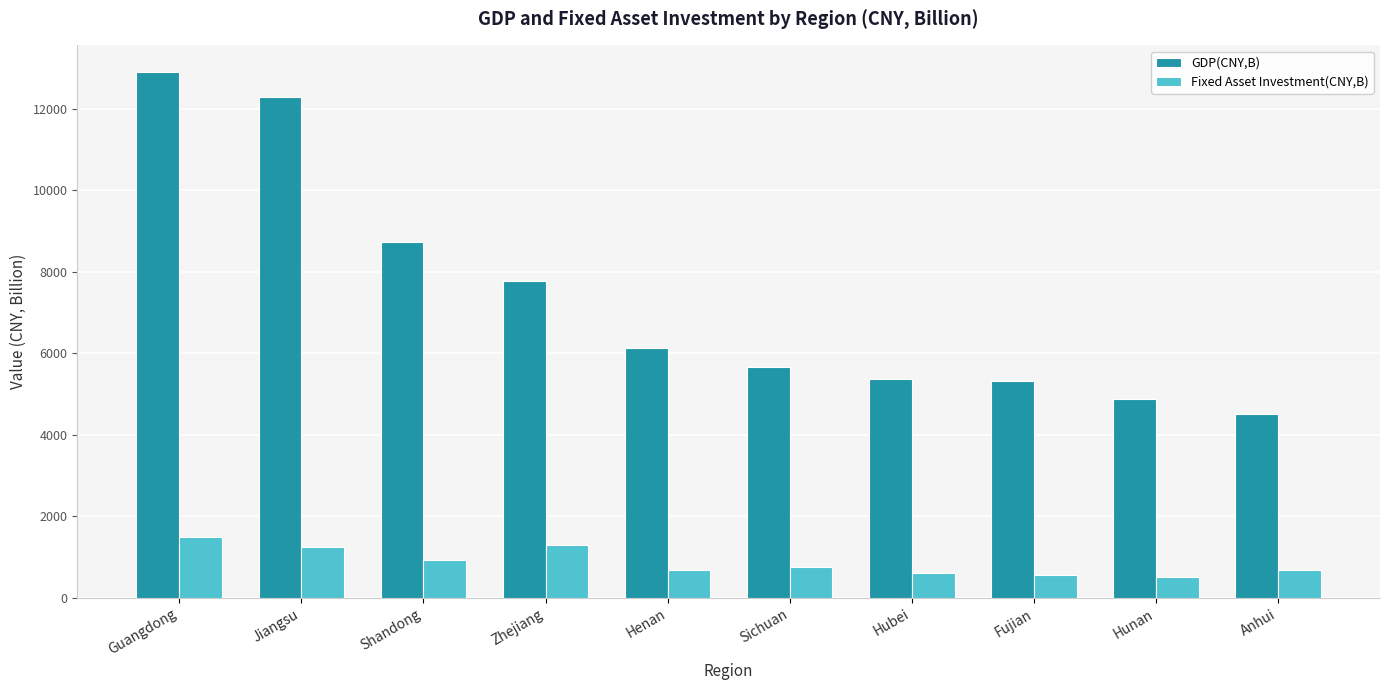

Read the GDP(CNY,B) value at Shandong.

8743.5